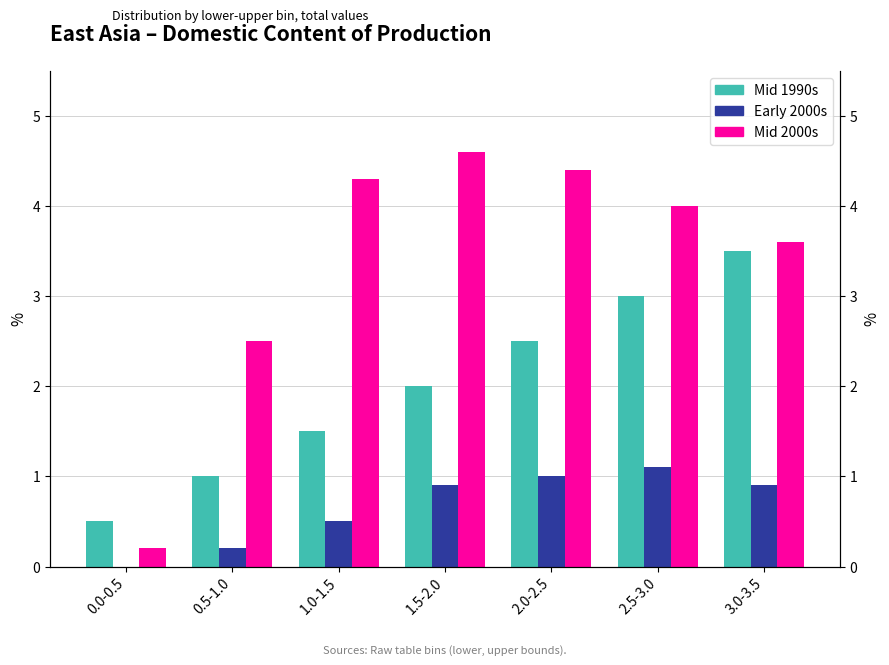

Read the Mid 2000s value at 0.5-1.0.

2.5